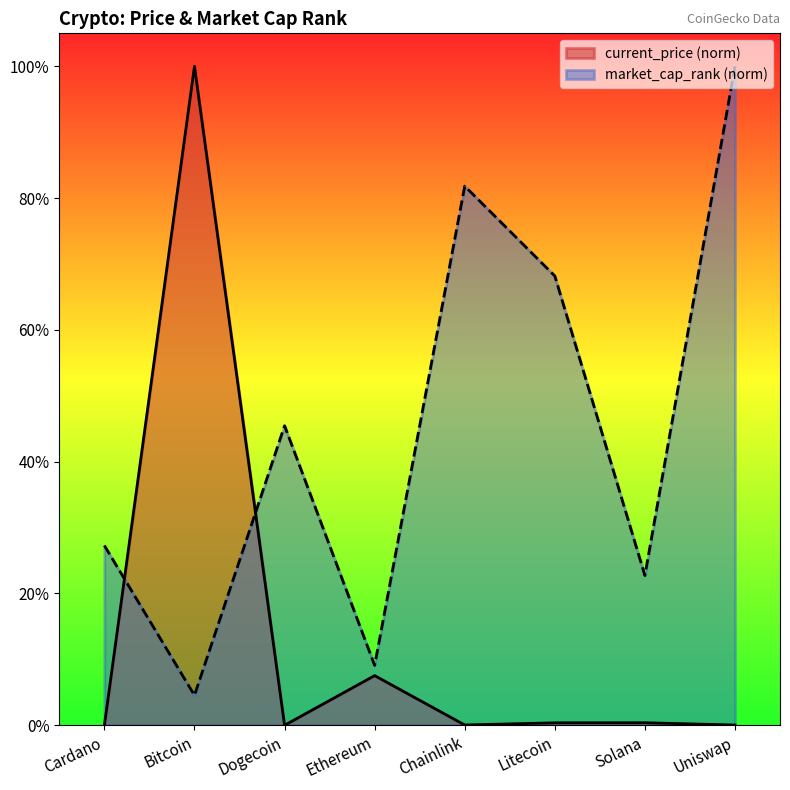

Which series has the largest total across all categories?

market_cap_rank (norm)